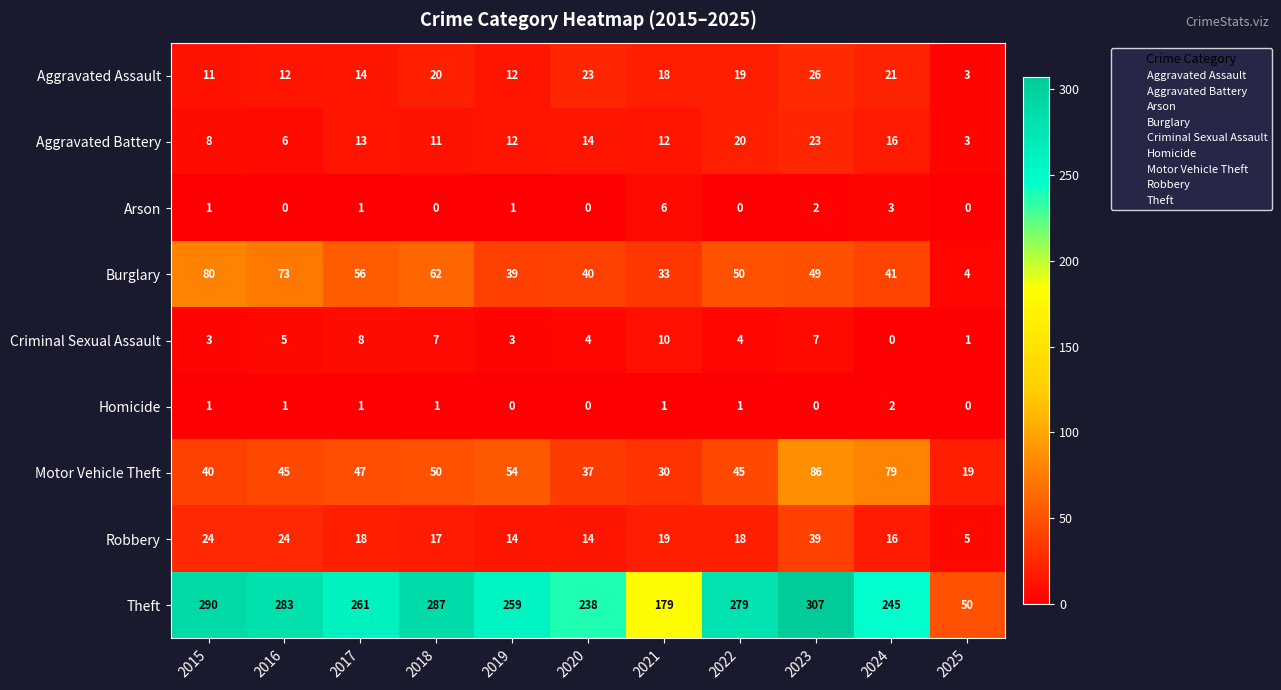

Which series has the widest spread of values?

Theft